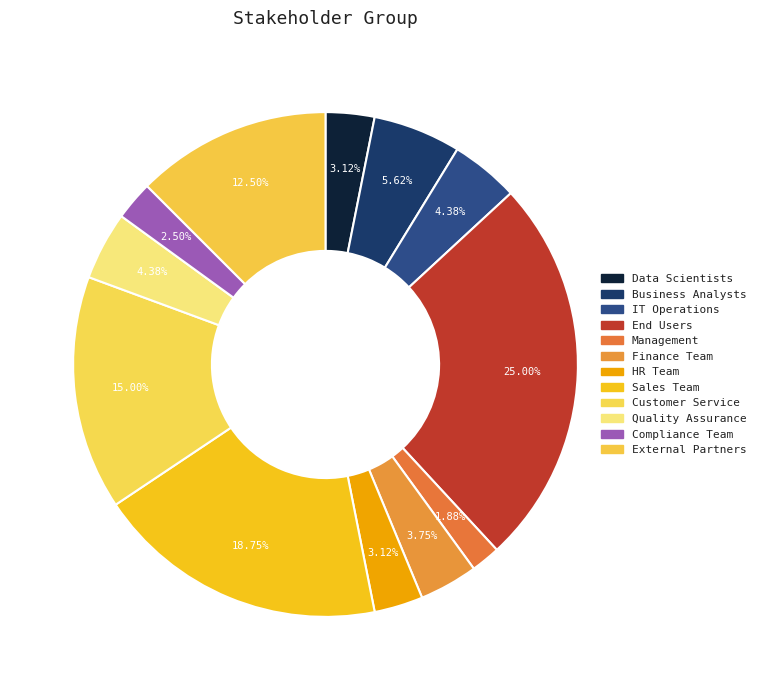

Combined, do Finance Team and HR Team account for over 50%?

No